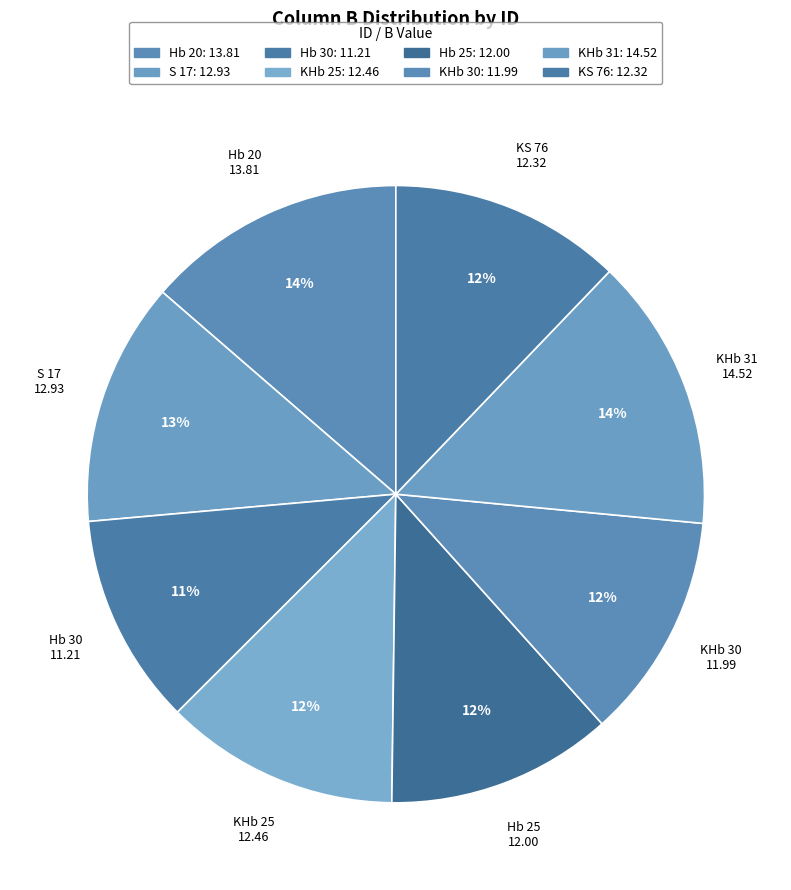

The S 17 slice represents 13% of the pie. True or false?

True